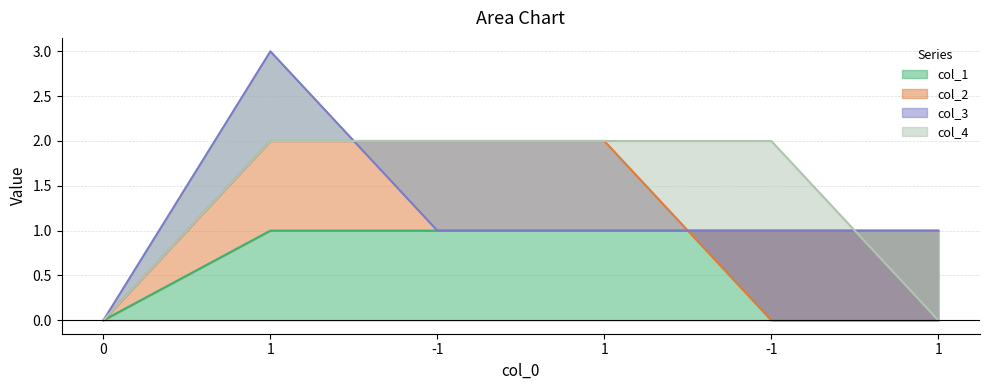

Is the value of col_4 at 1 greater than the value of col_2 at -1?

No